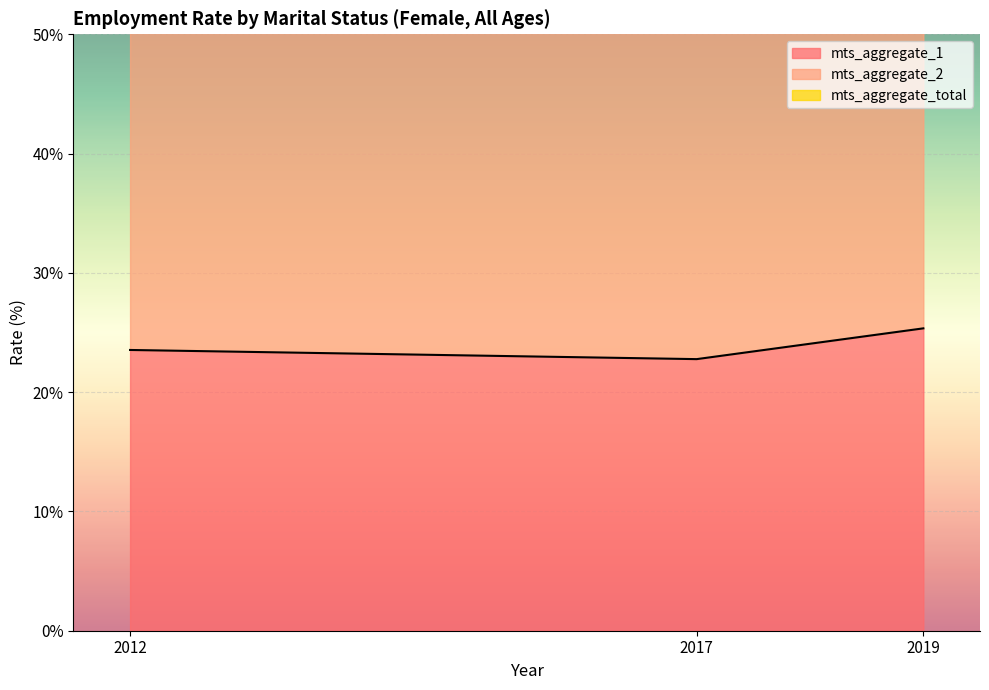

What is the maximum value shown in the chart?

88.2